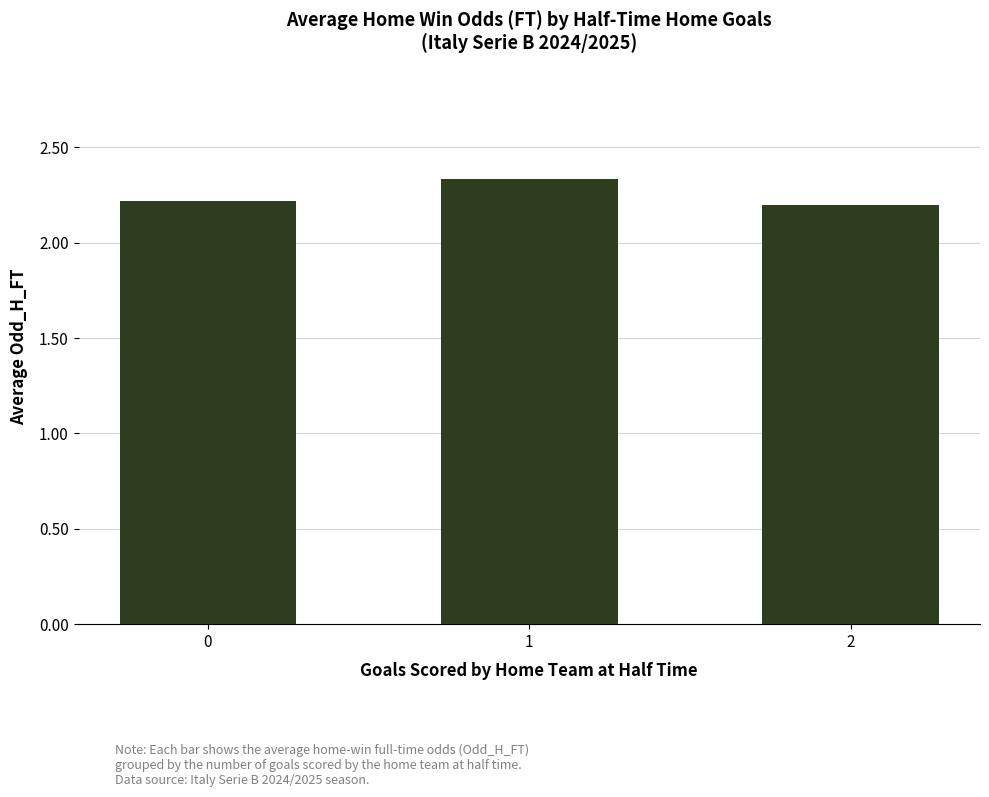

What is the ratio of the value at 2 to the value at 1?

0.9